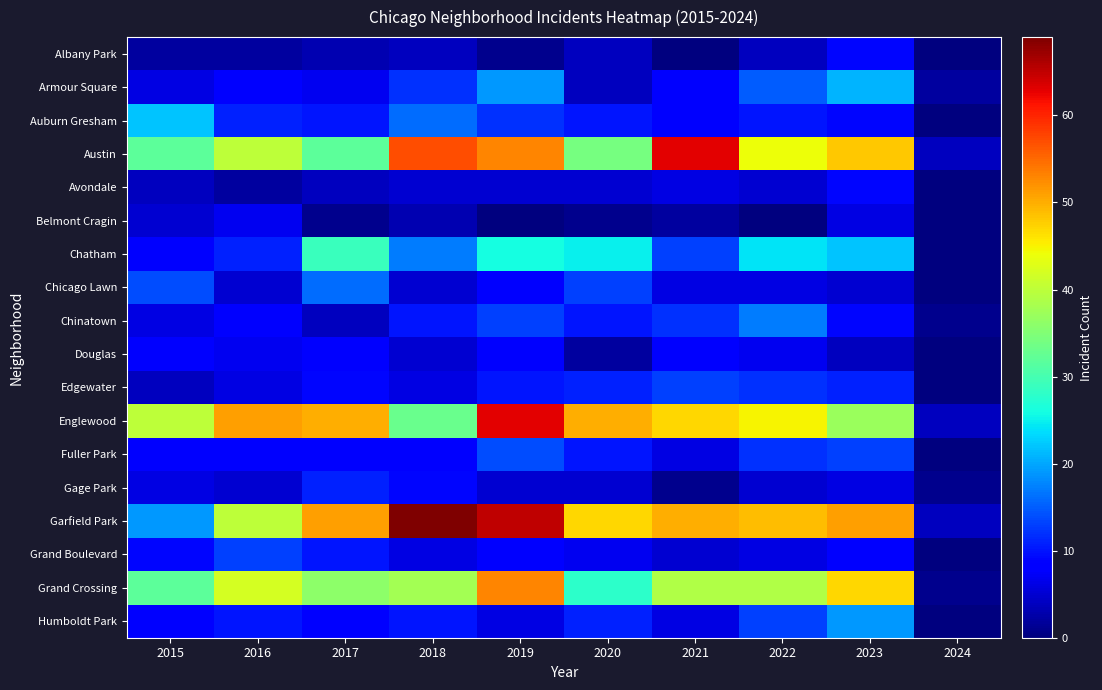

At how many categories does at least one series exceed 10?

9